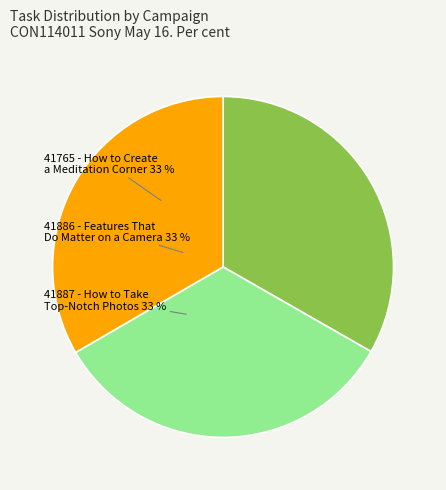

To the nearest percent, what portion does 41886 - Features That Do Matter on a Camera represent?

33%